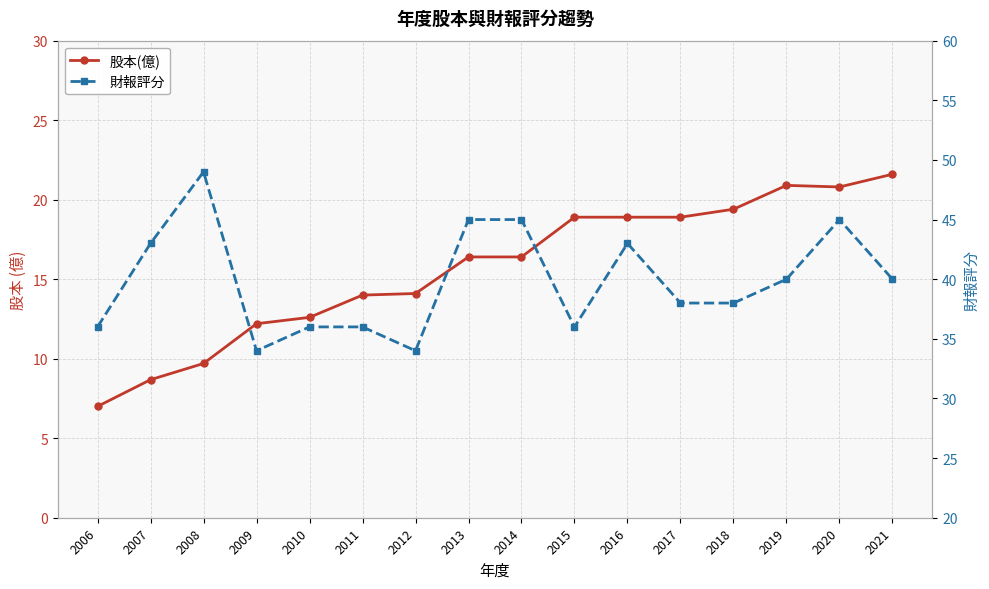

What is the difference between the highest and lowest values at 2017?

19.1